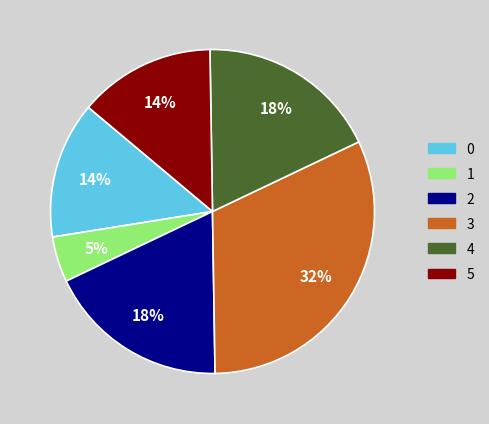

To the nearest percent, what percentage of the pie is 2?

18%